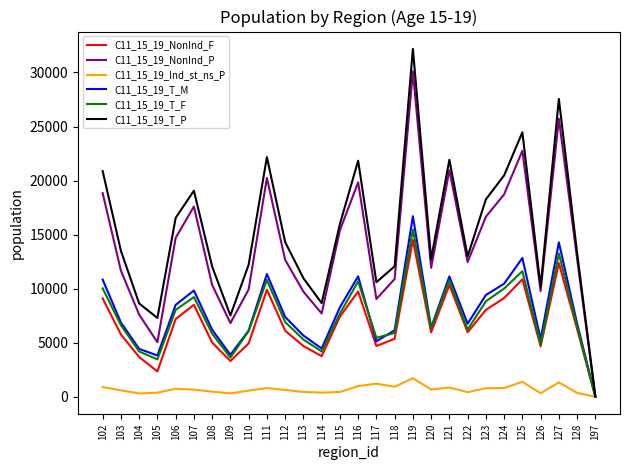

What is the total value across all series at 104?

28895